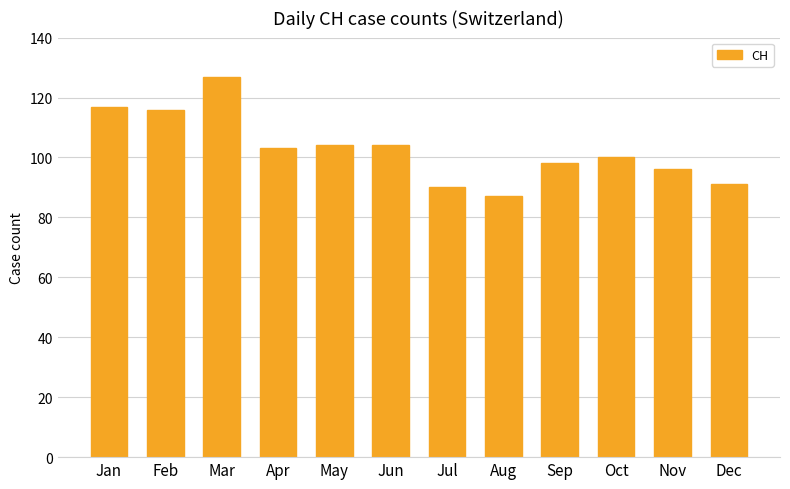

Reading left to right, what are all the values shown in this chart?

Jan=117	Feb=116	Mar=127	Apr=103	May=104	Jun=104	Jul=90	Aug=87	Sep=98	Oct=100	Nov=96	Dec=91